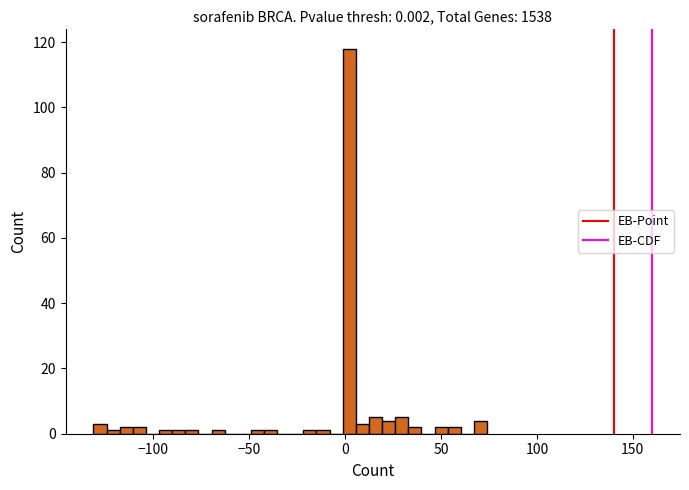

Read against the x-axis, roughly where is the centre of the tallest bar?

0